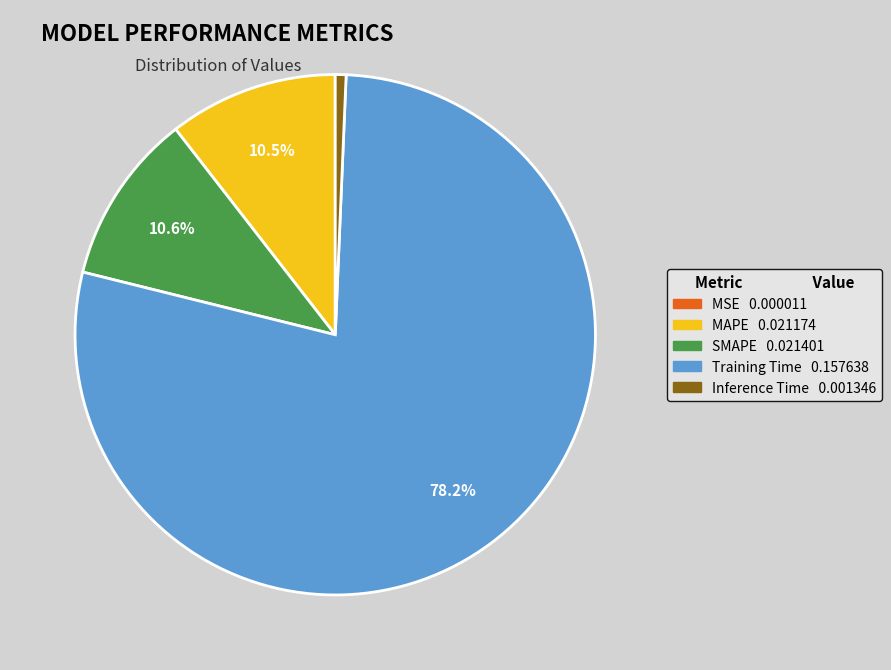

What is the largest slice in the pie chart?

Training Time